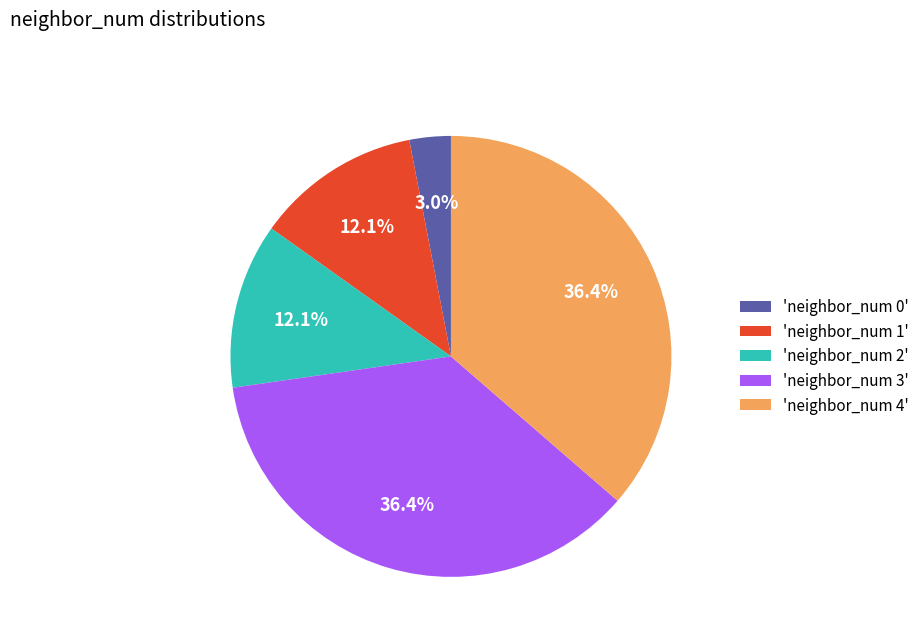

Combined, do 'neighbor_num 1' and 'neighbor_num 3' account for over 50%?

No